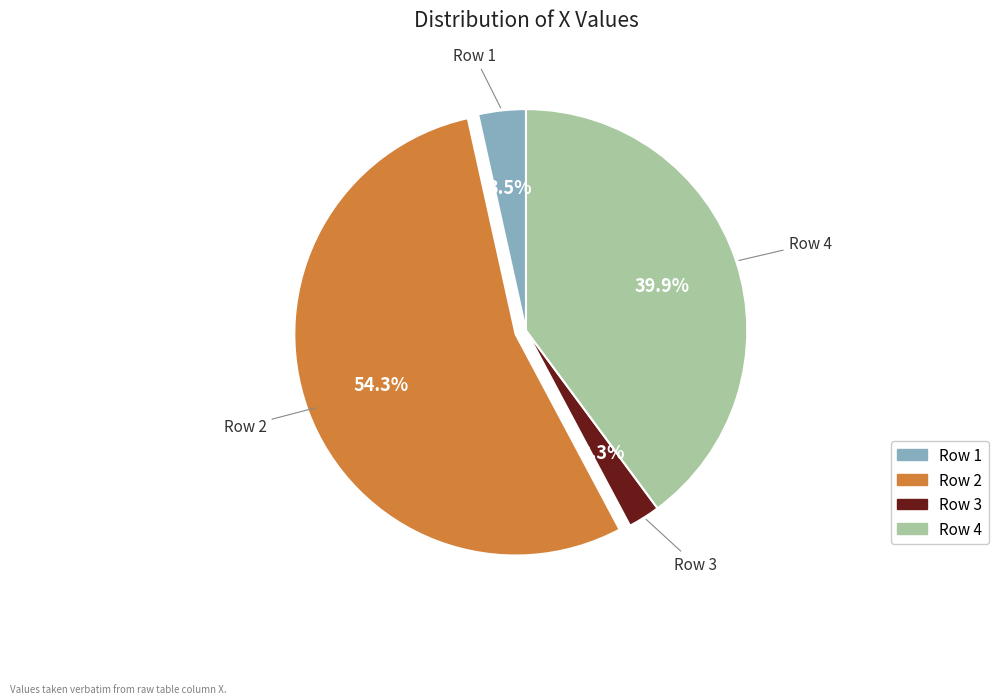

To the nearest percent, what is the difference between the largest and smallest slice percentages?

52%